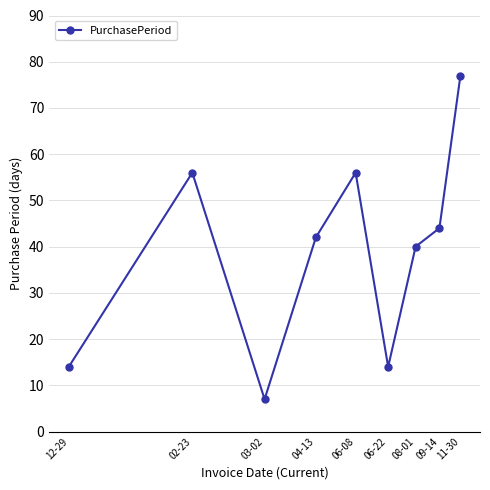

What is the difference between the second highest and minimum values?

49